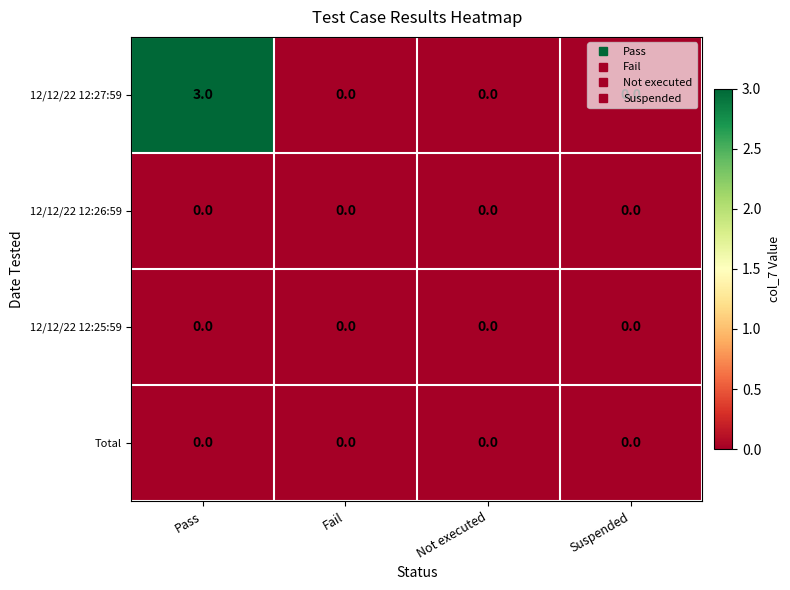

At which category is the sum across all series the highest?

Pass